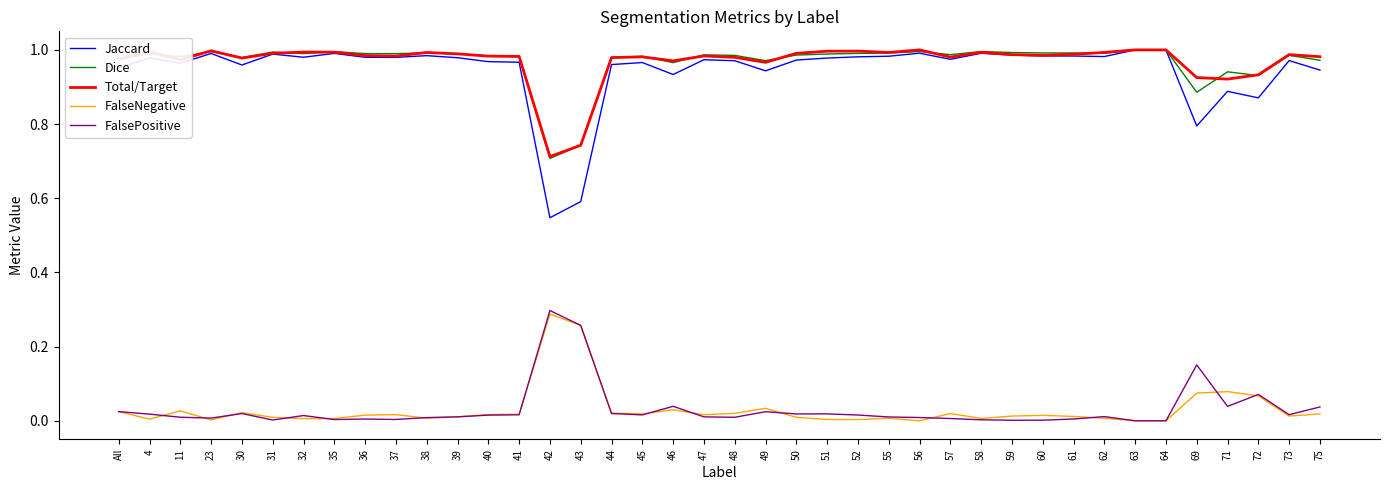

The value of FalseNegative at 64 is 0.0. True or false?

True